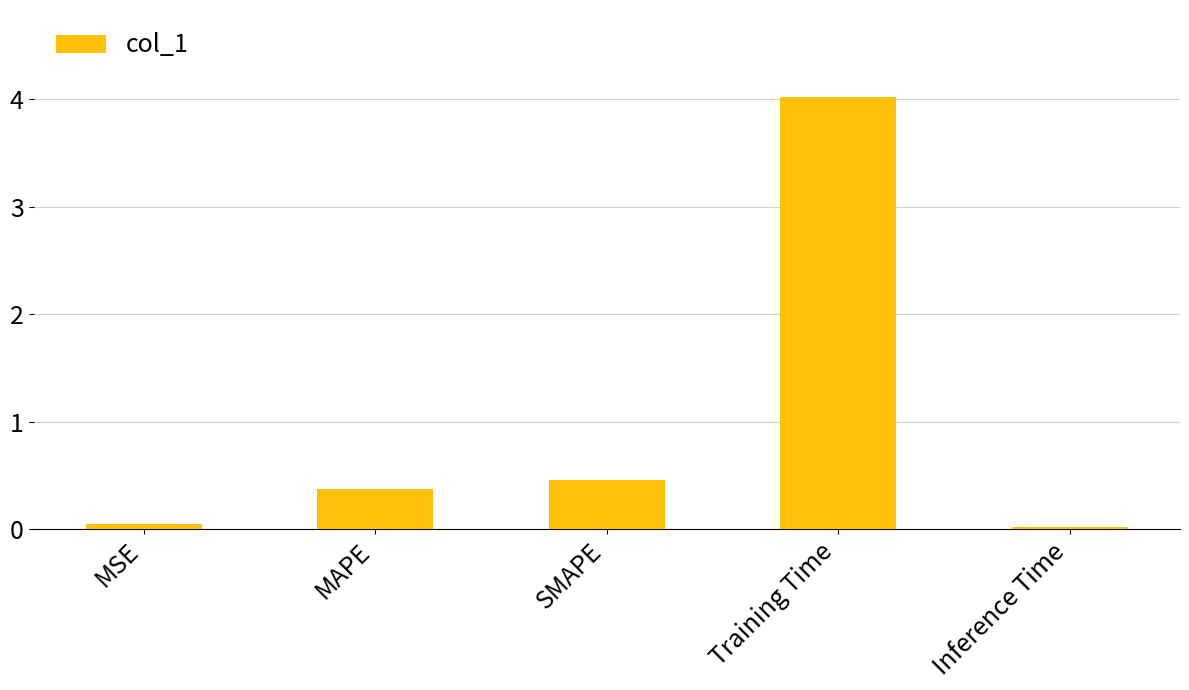

At which label is the value closest to 2?

SMAPE